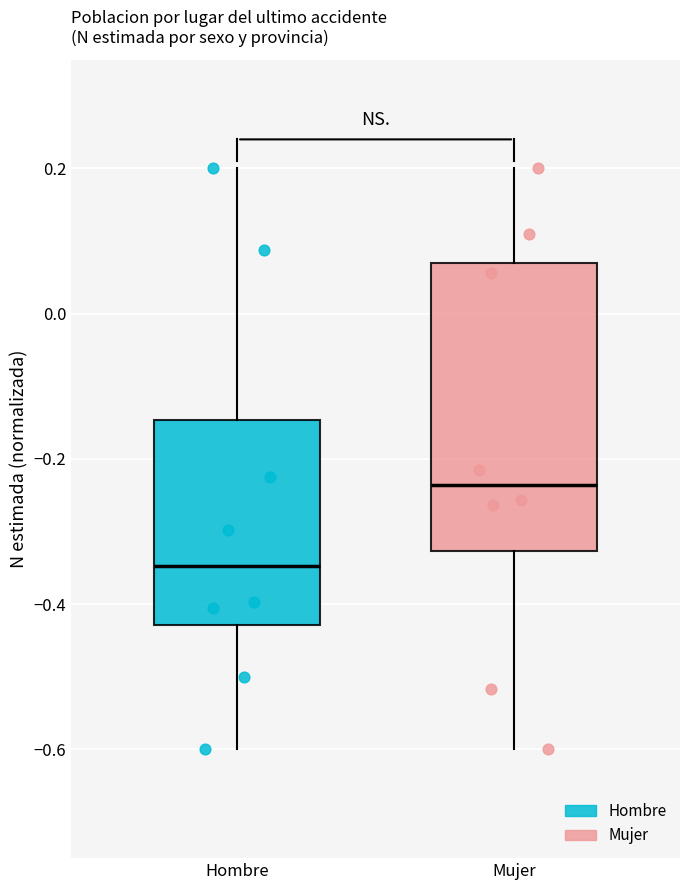

Reading left to right, read every box against the y-axis: the position of its median line, the range the box covers, and the ends of its whiskers. The values are not printed on the chart, so give them approximately, as read against the axis.

Hombre: median -0.34, box -0.42 to -0.14, whiskers -0.60 to 0.20
Mujer: median -0.24, box -0.32 to 0.06, whiskers -0.60 to 0.20